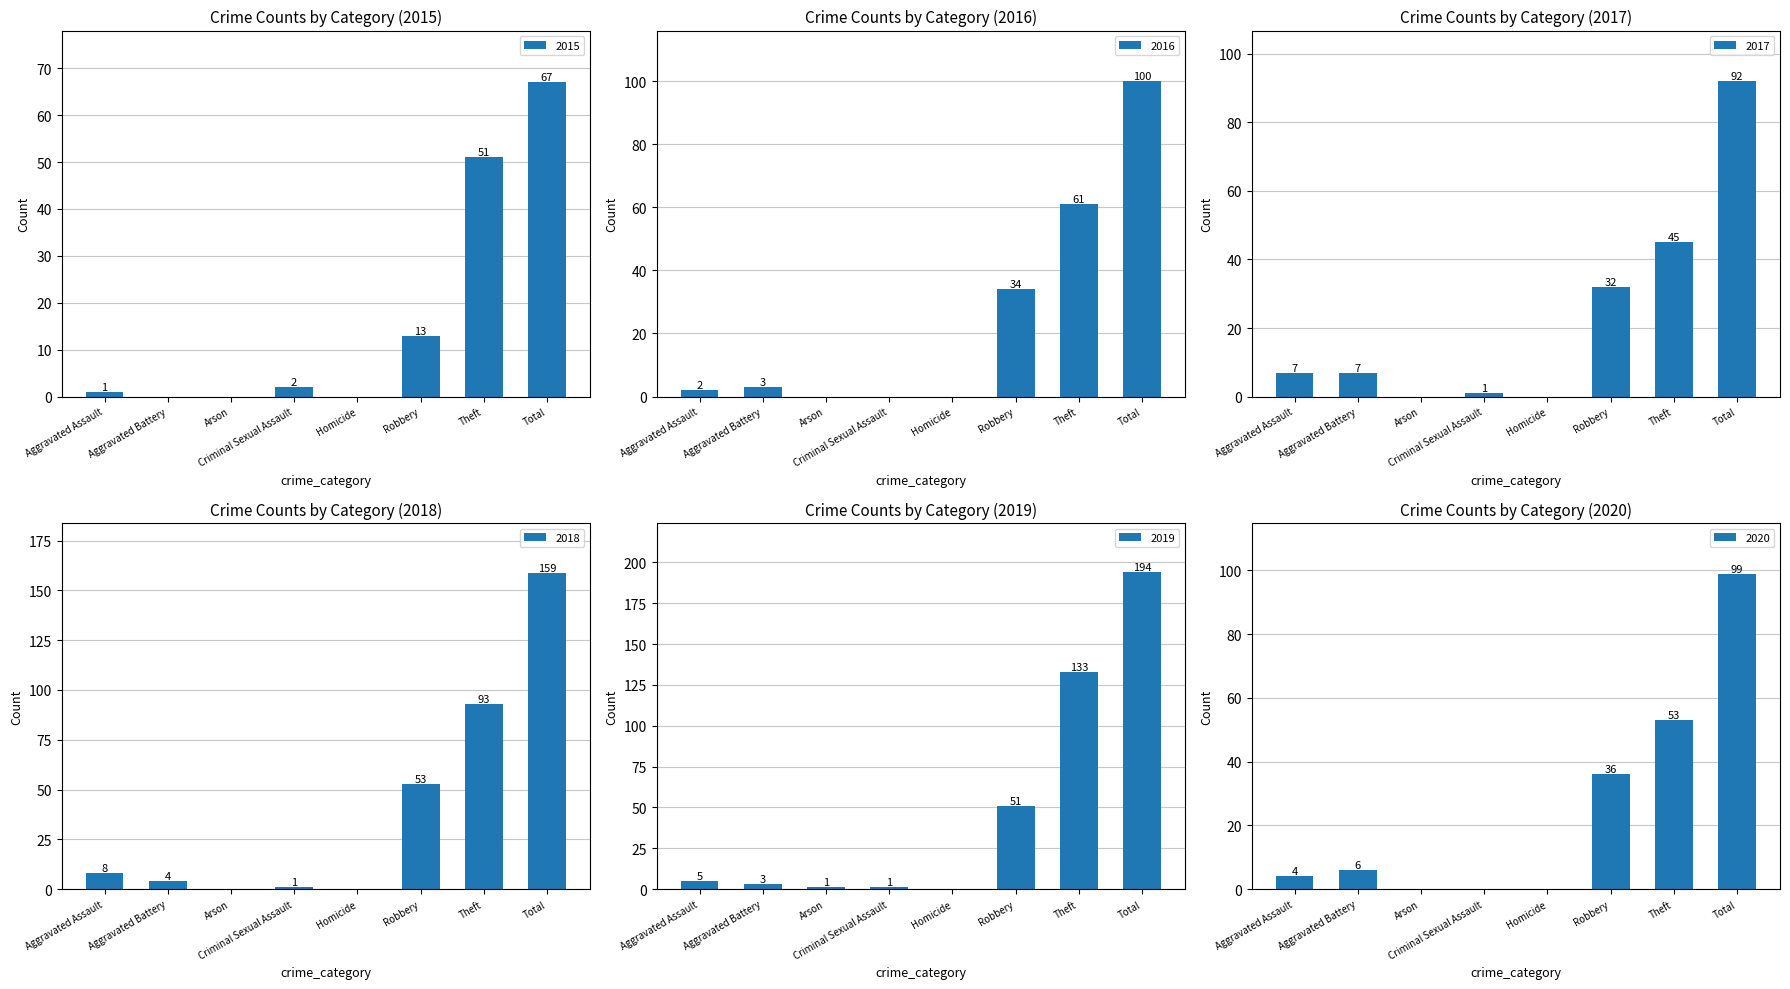

Which series has the largest total across all categories?

2019